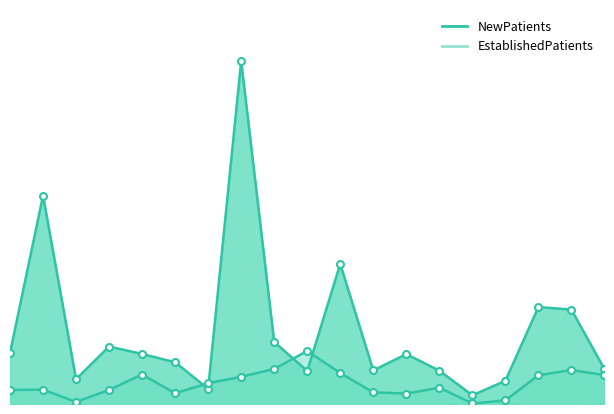

What is the difference between the EstablishedPatients values at 18 and 2?

14.5